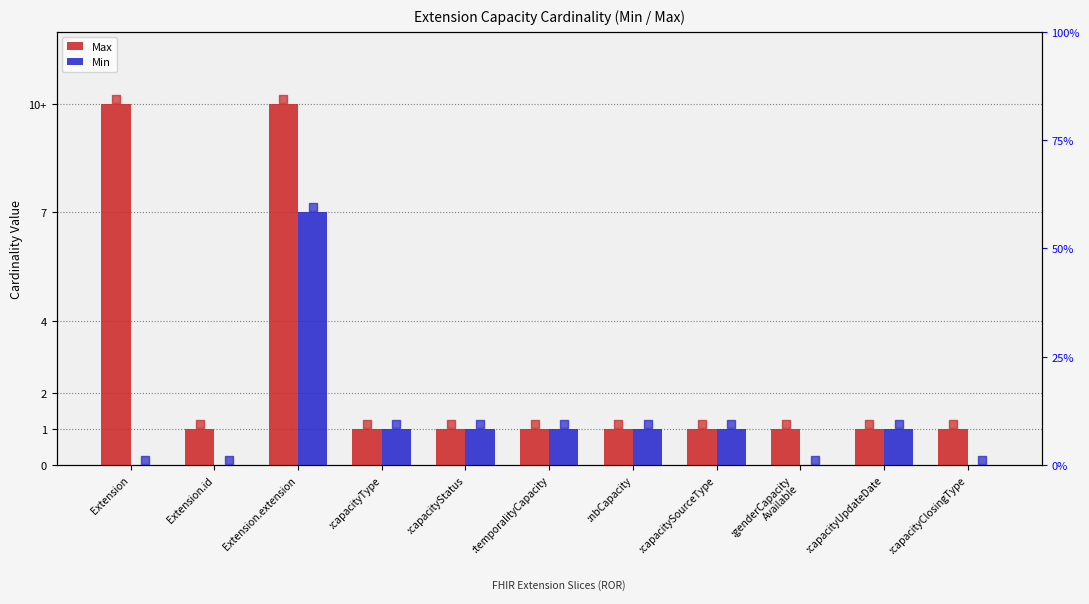

Which series has the largest total across all categories?

Max